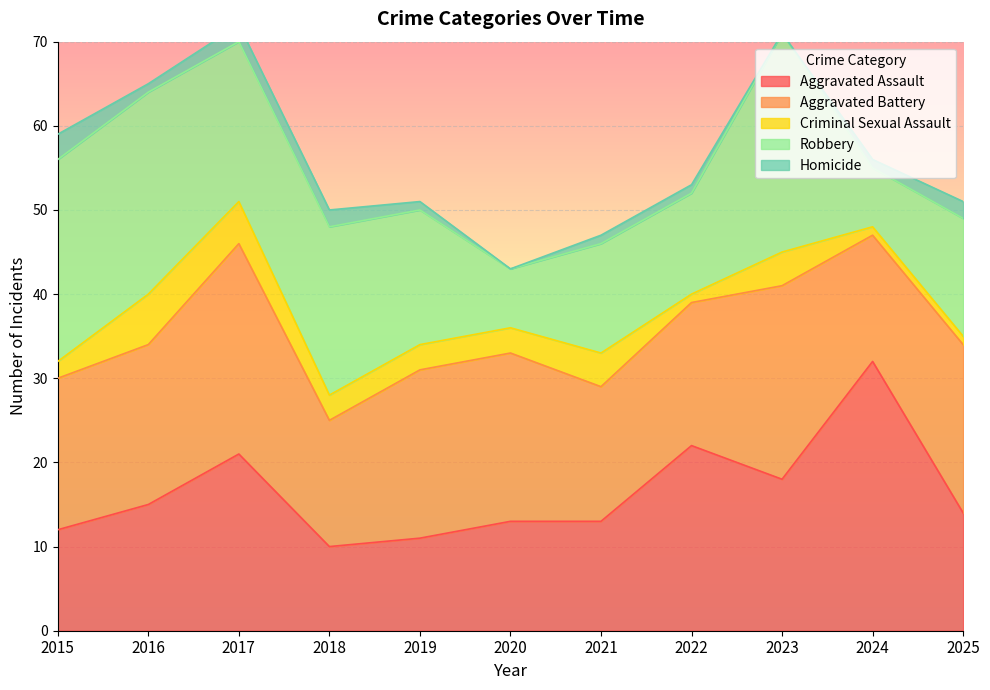

How many interior local valleys does the Criminal Sexual Assault series have?

1